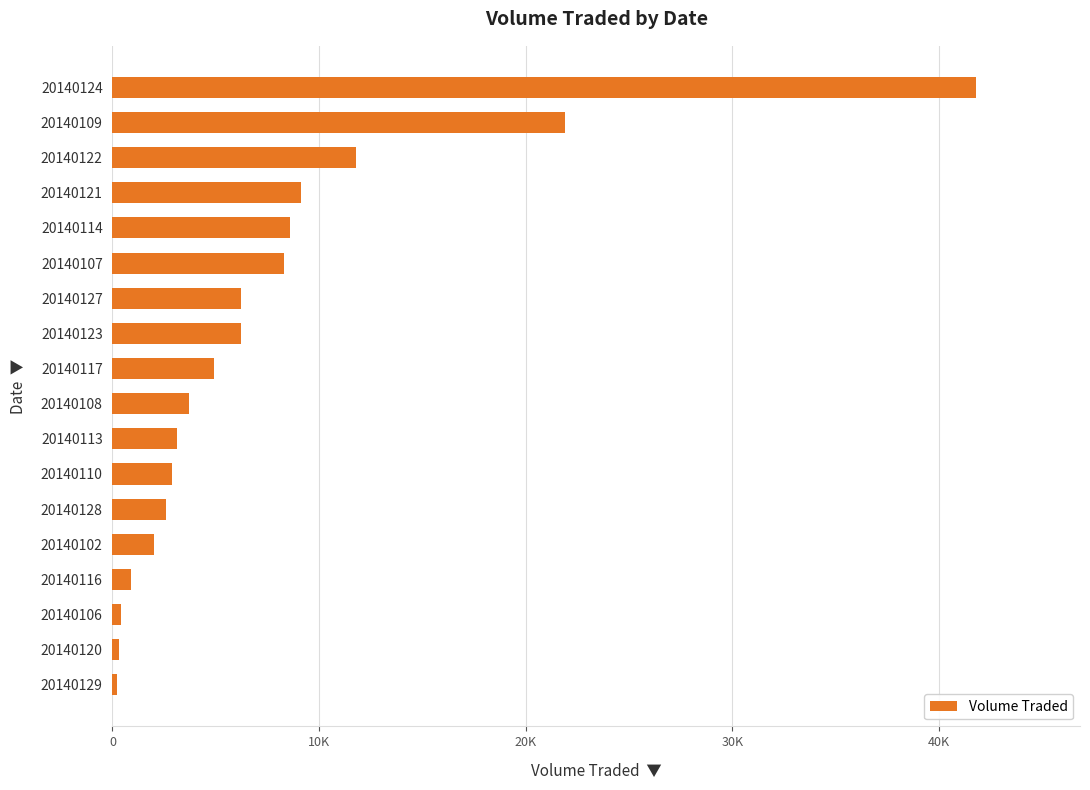

What is the smallest value displayed?

200